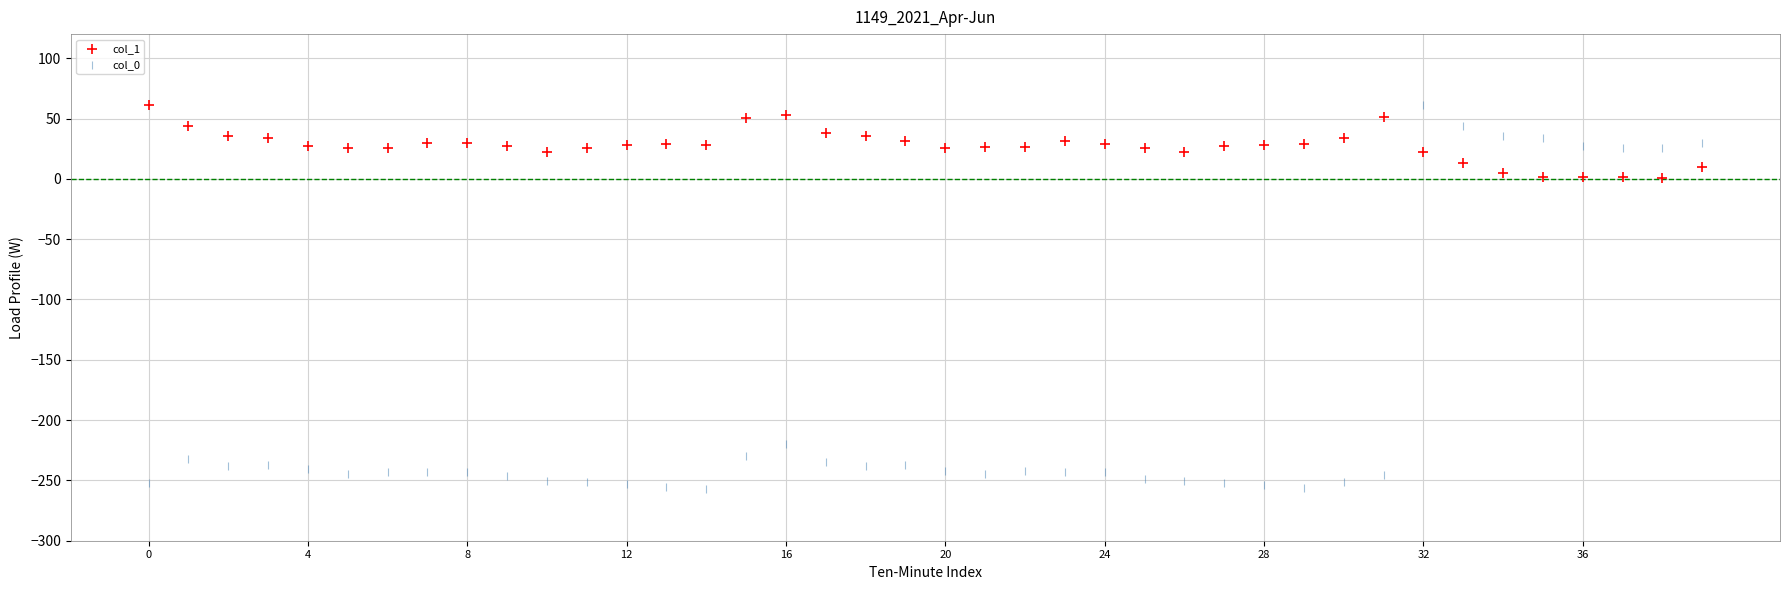

Which series reaches the minimum Y coordinate?

col_0